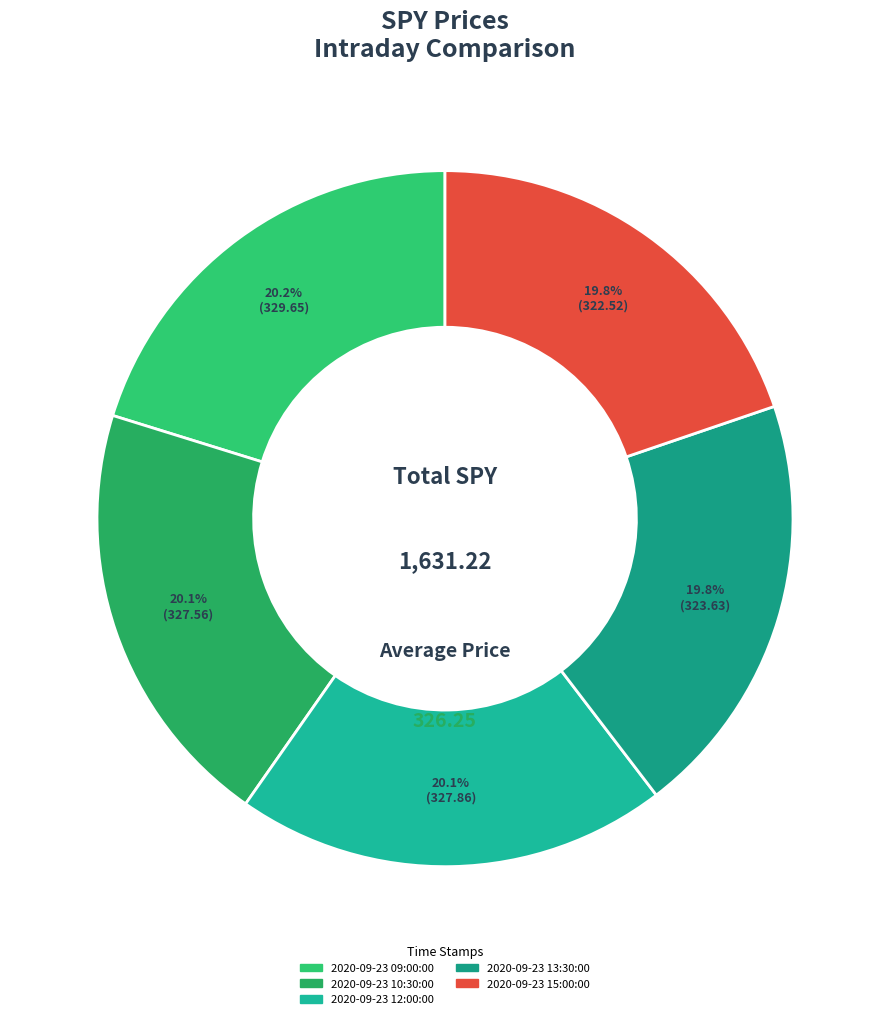

To the nearest percent, what is the average slice percentage?

20%